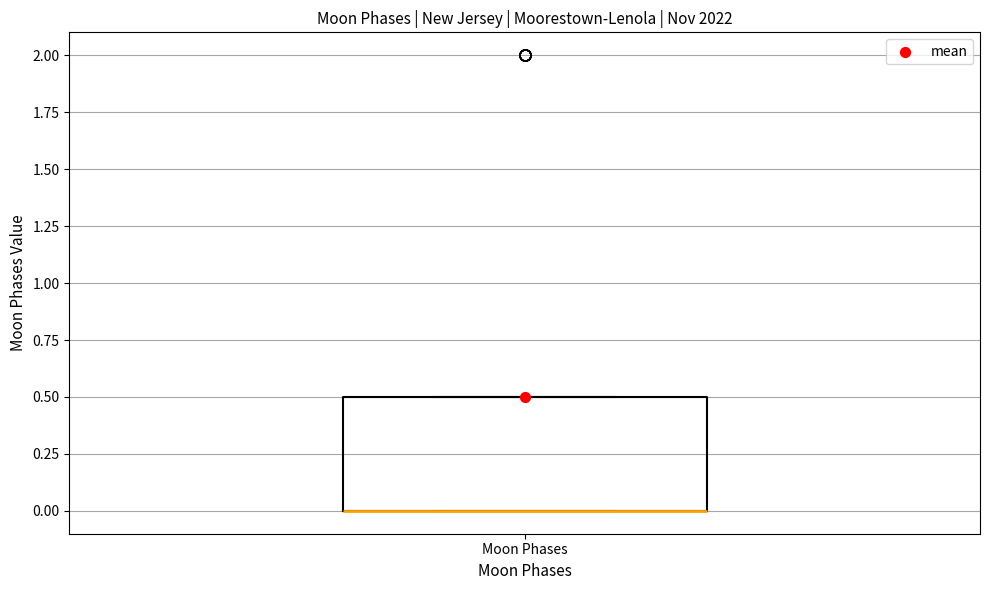

Transcribe this box plot: give where the median line is, the range the box spans, and where the two whiskers end, as read against the y-axis. The values are not printed on the chart, so give them approximately, as read against the axis.

median 0.0 (drawn on the box's lower edge), box 0.0 to 0.5, whiskers 0.0 to 0.5